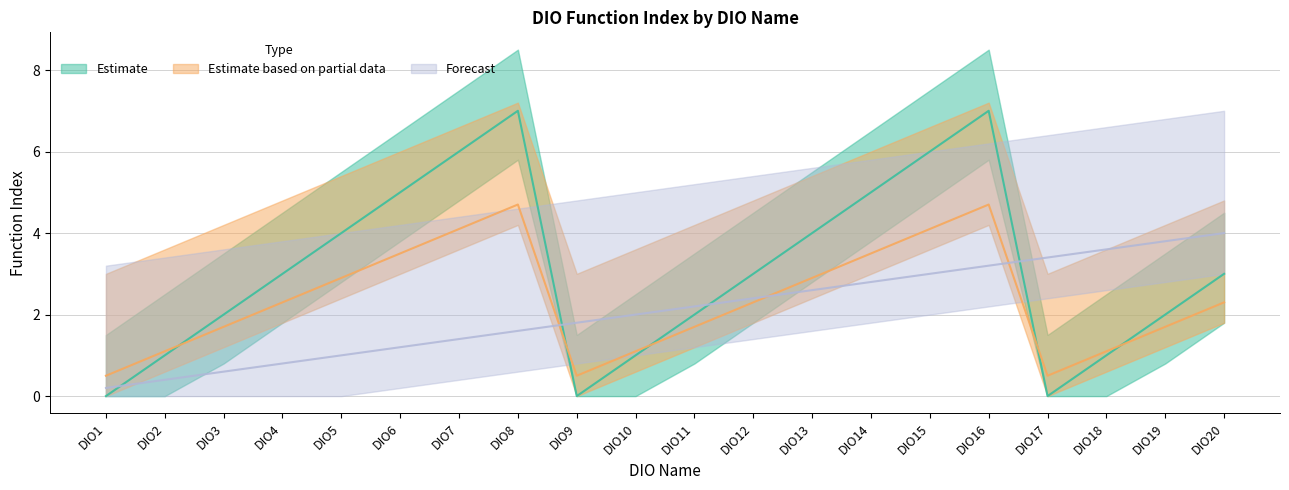

At which category does Function Index reach its first local peak?

DIO8